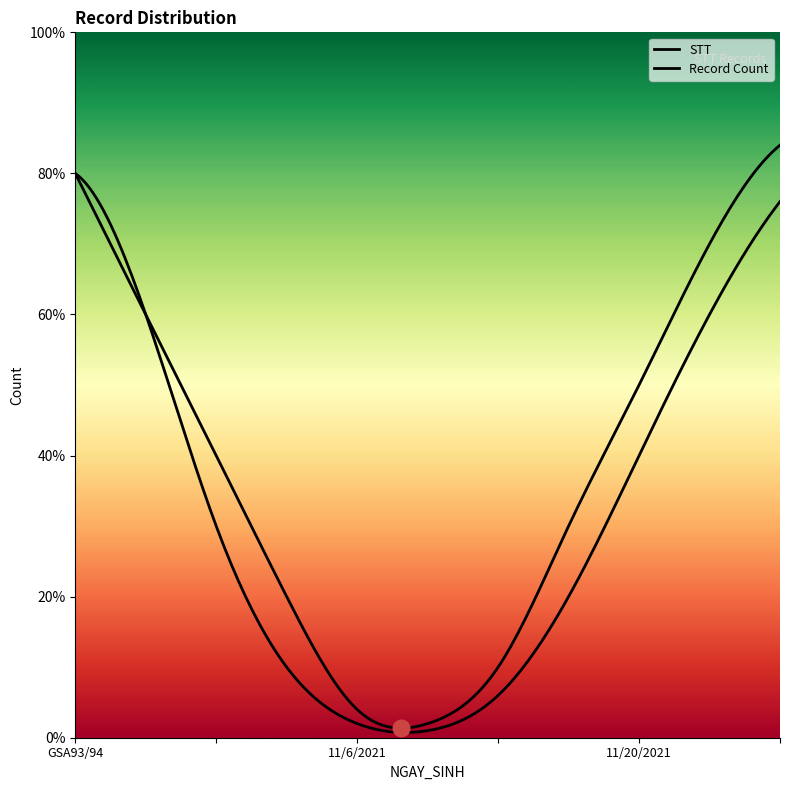

What is the label of the 3rd point from the left?

11/6/2021